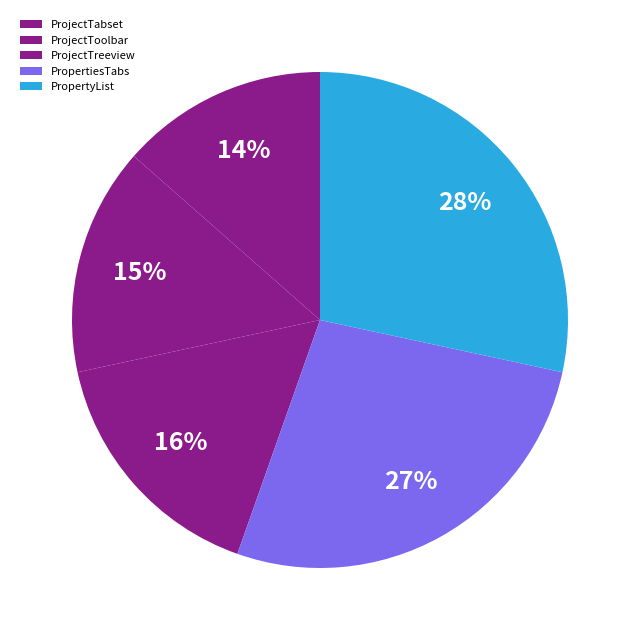

To the nearest percent, what is the average slice percentage?

20%